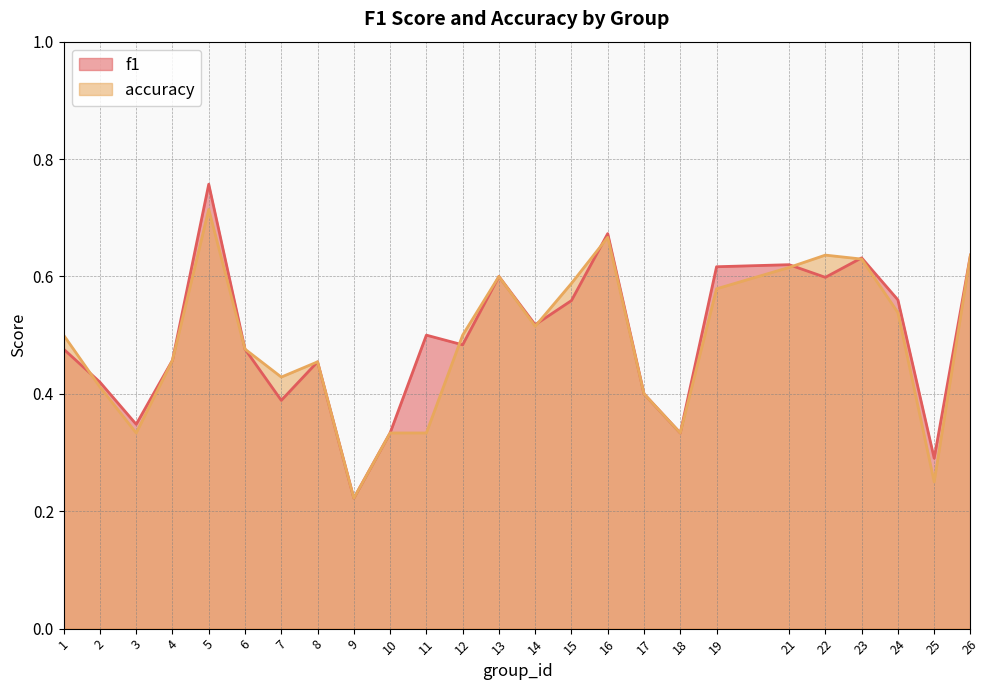

At which label is accuracy closest to 0?

9